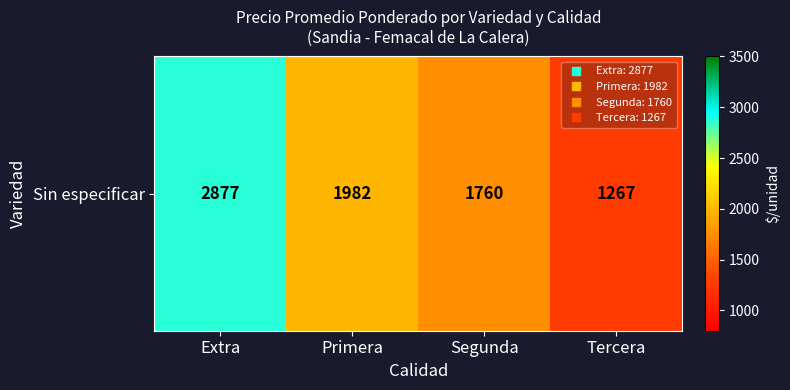

What is the difference between the values at Primera and Extra?

895.0